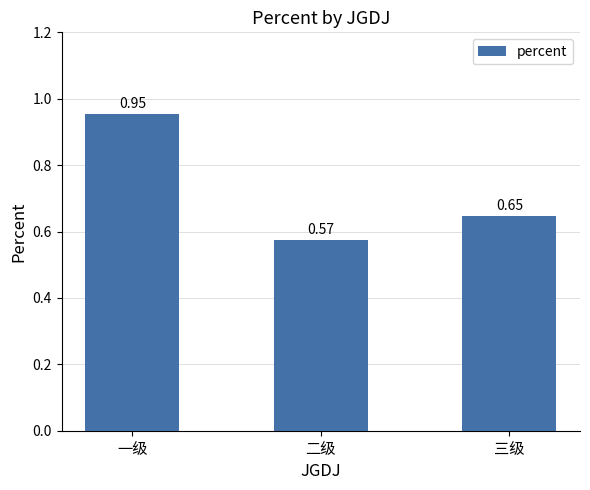

What is the label of the 3rd bar from the left?

三级